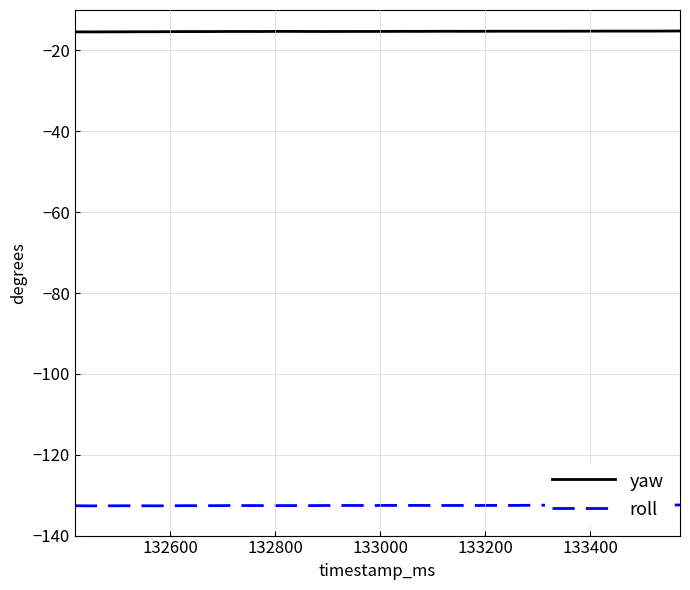

True or false: roll and yaw intersect in this chart.

False